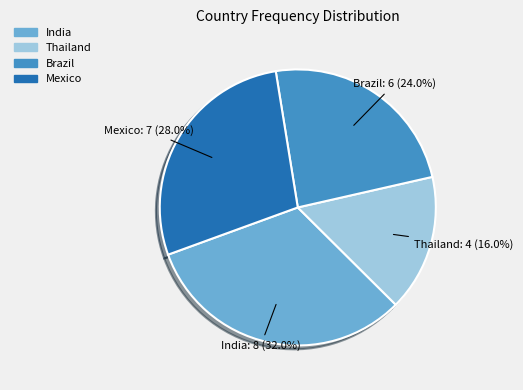

Does Mexico account for over 50% of the chart?

No